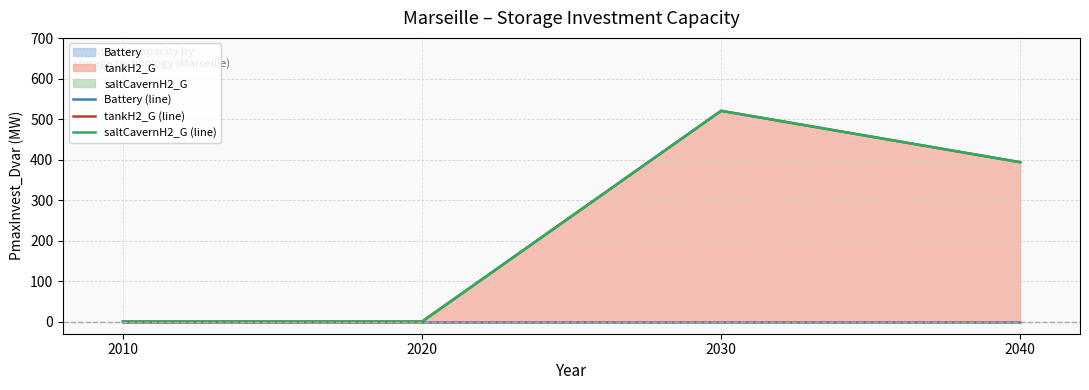

What is the sum of all tankH2_G (line) values?

914.9